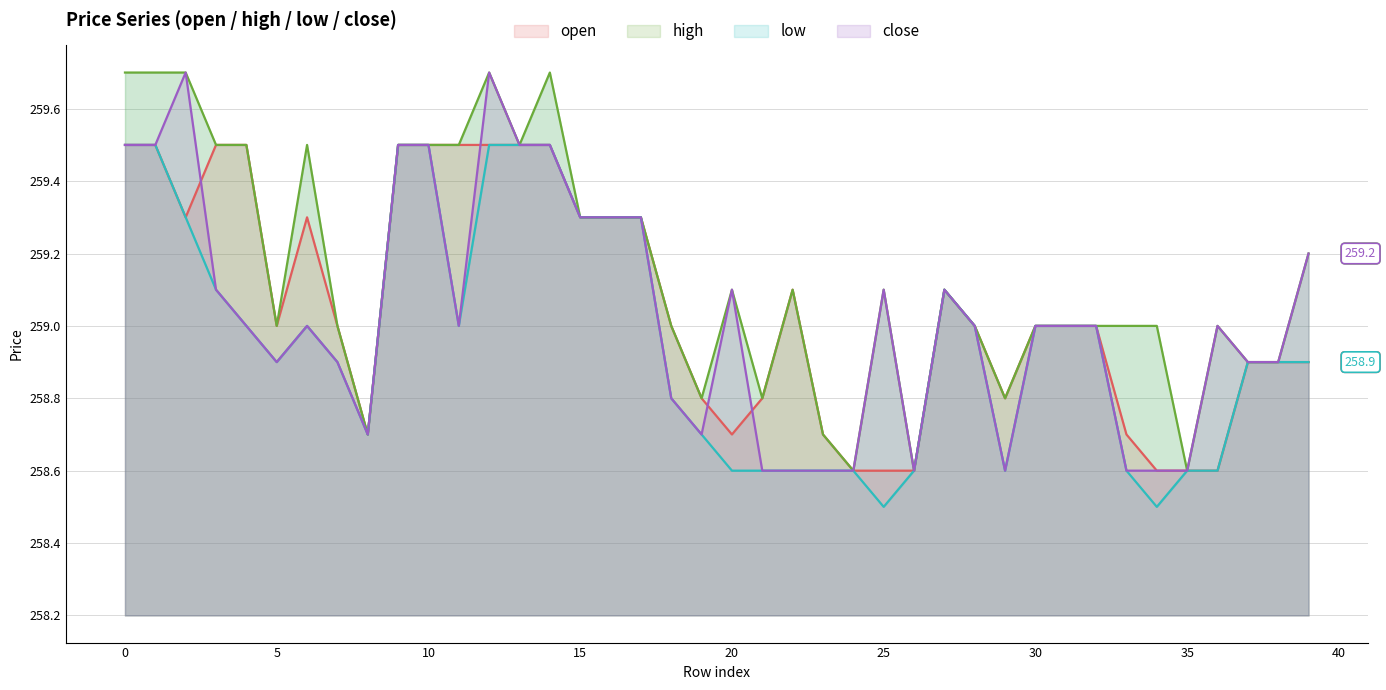

Read the open value at 21.

258.8